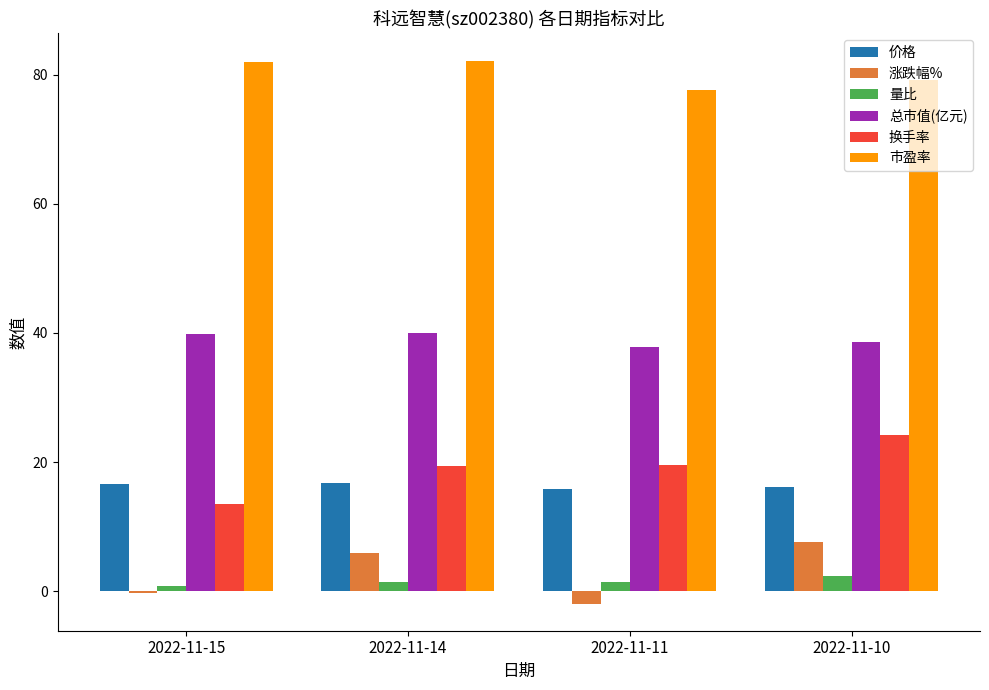

Is the value of 换手率 at 2022-11-10 greater than the value of 价格 at 2022-11-14?

Yes